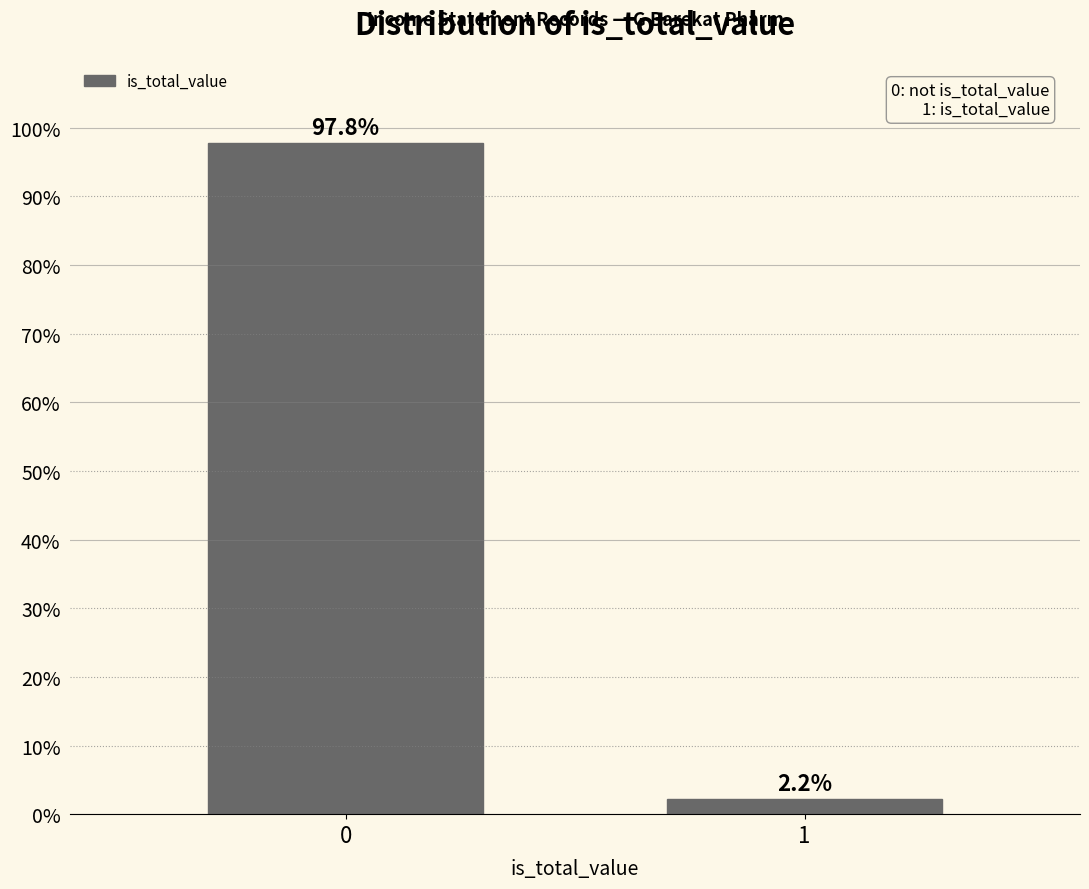

Reading left to right, what are all the values shown in this chart?

0=97.8	1=2.2